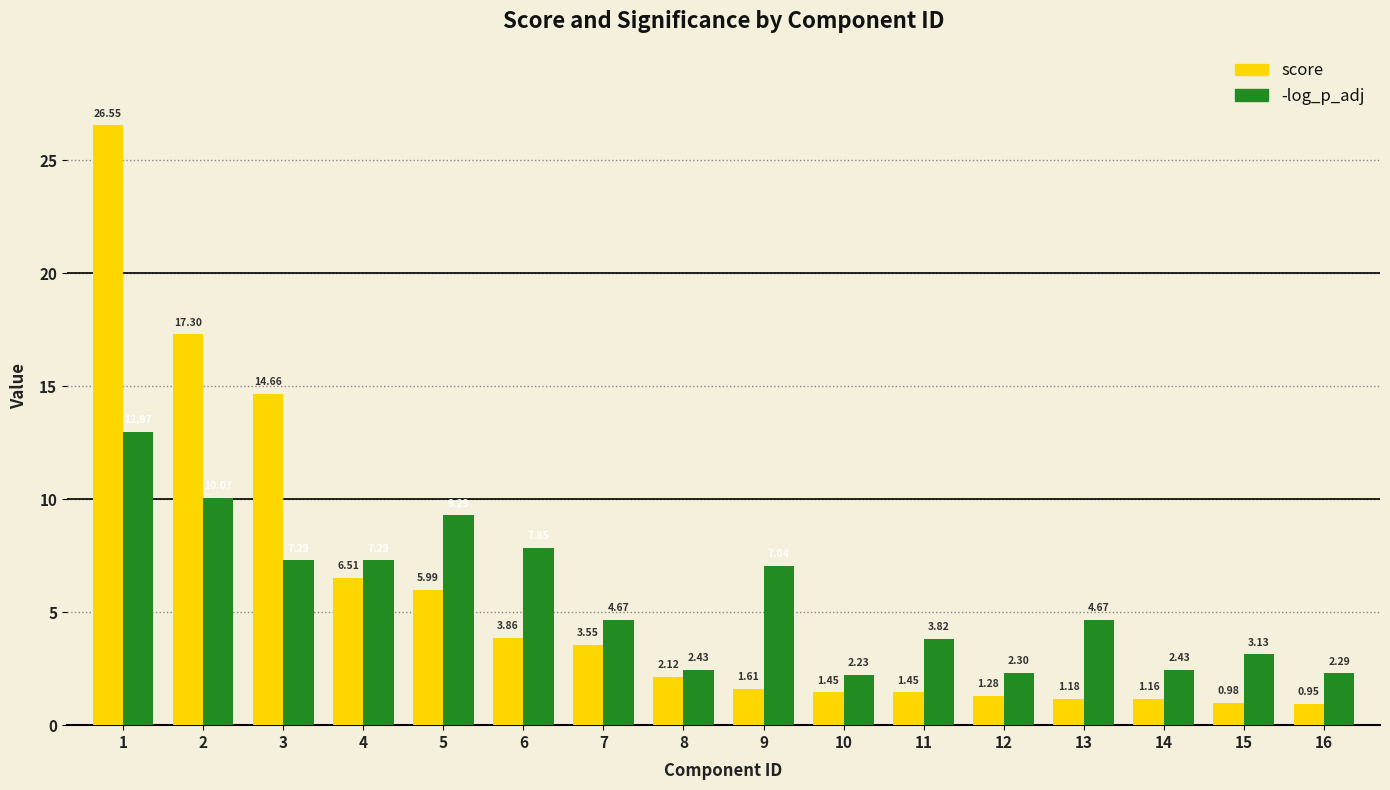

What is the total value across all series at 8?

4.6